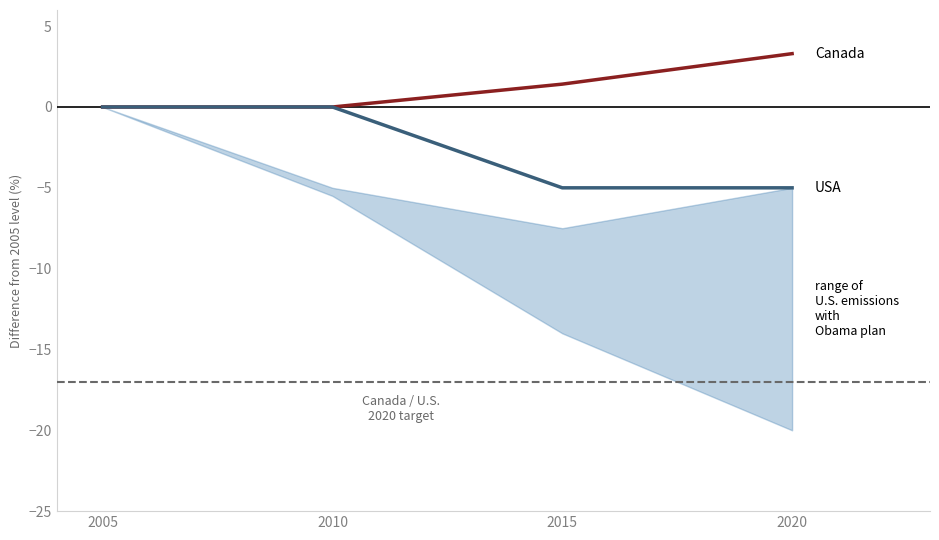

Does the chart display data point markers on the line(s)?

No